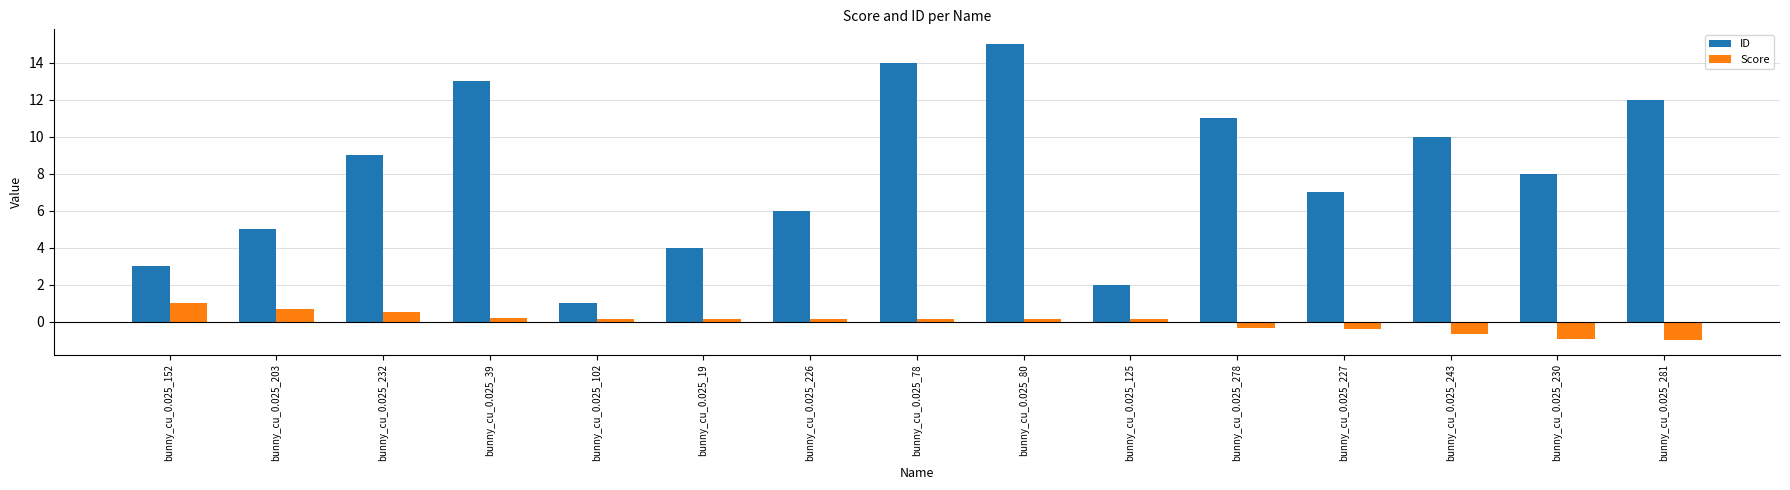

How many bars are there in each group?

2